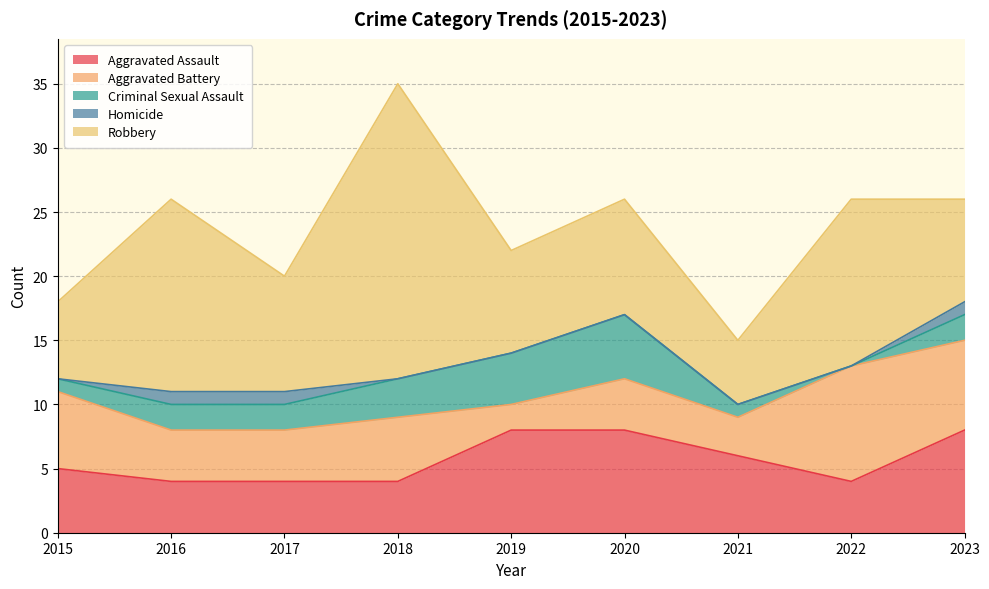

The Aggravated Assault series shows 4 at 2022. True or false?

True